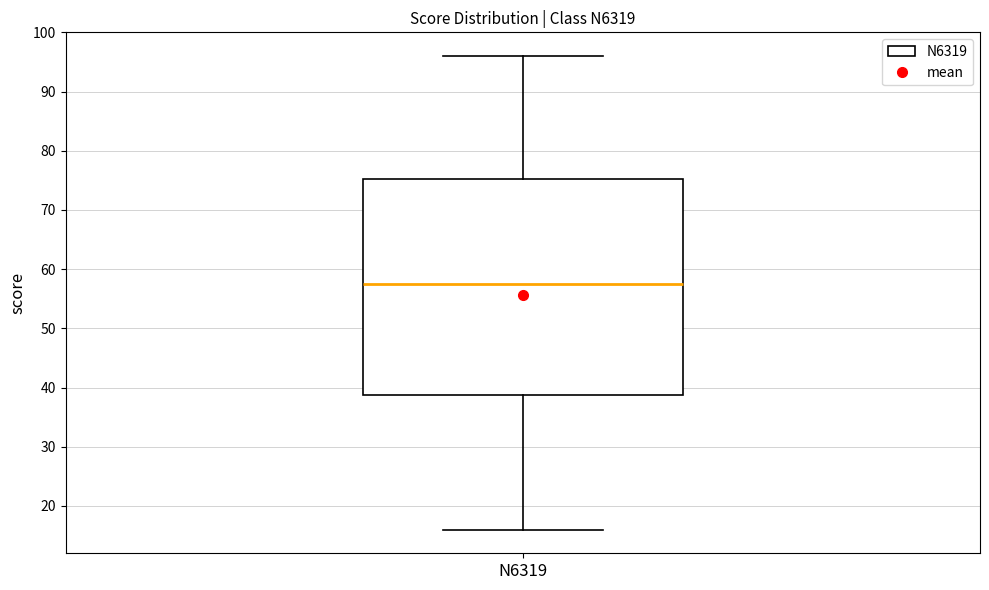

Where is the lower edge of the box for N6319 on the y-axis? The values are not printed on the chart, so give them approximately, as read against the axis.

39